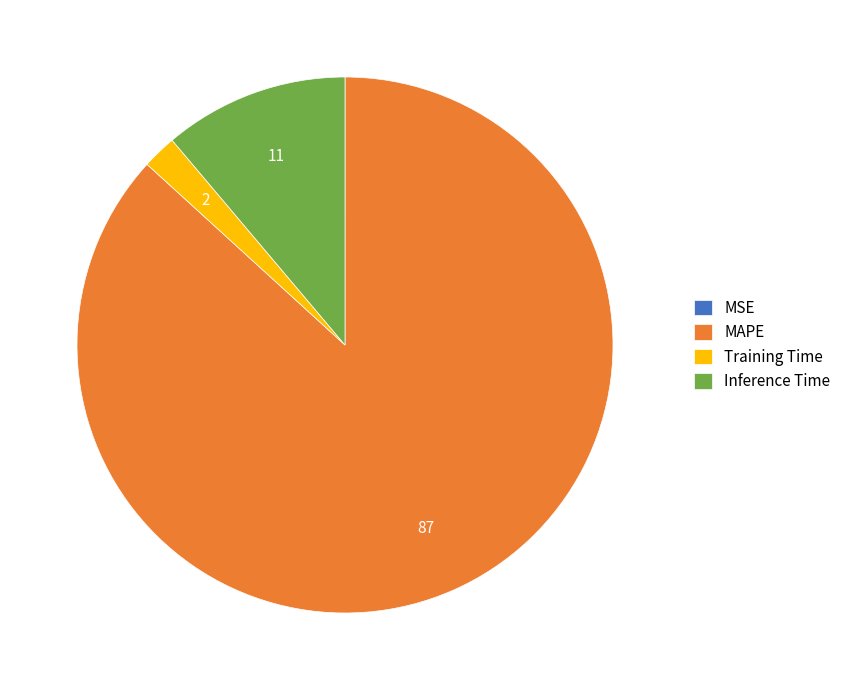

Combined, do Training Time and MAPE account for over 50%?

Yes